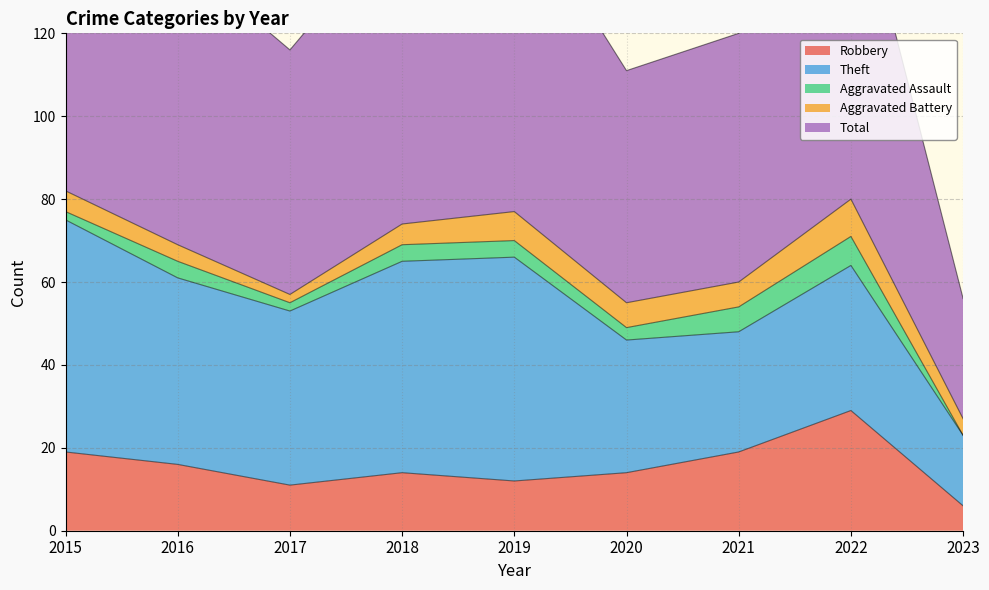

At which category is the sum across all series the highest?

2015